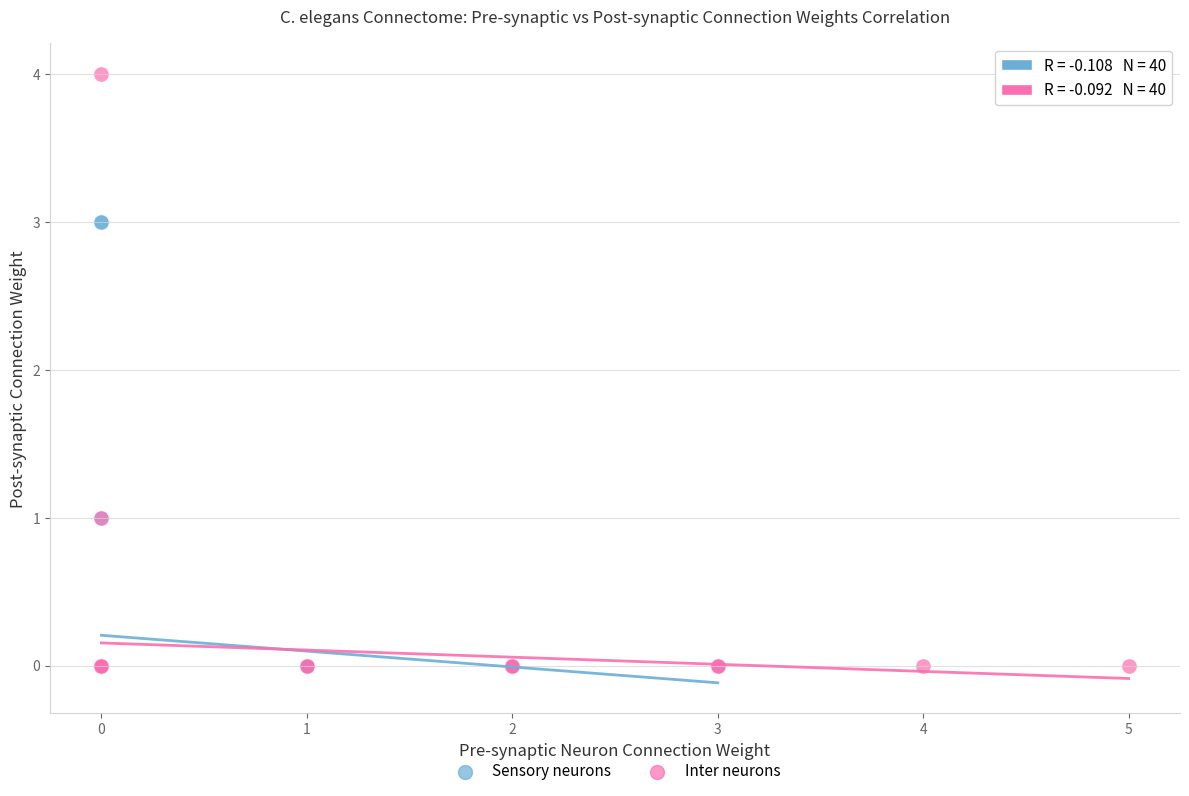

What are all the series names shown in the legend?

Sensory neurons, Inter neurons